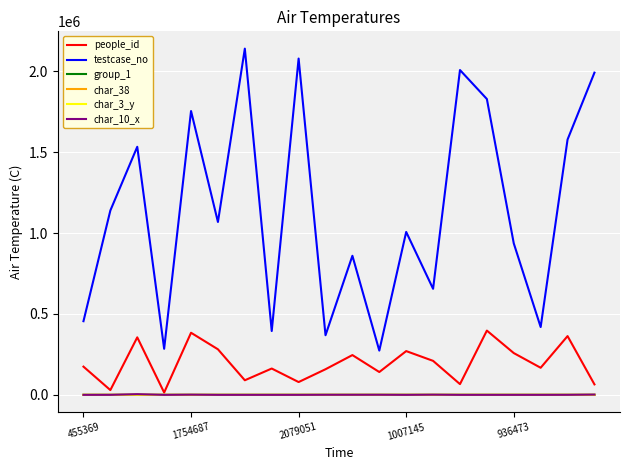

Which series has the largest total across all categories?

testcase_no